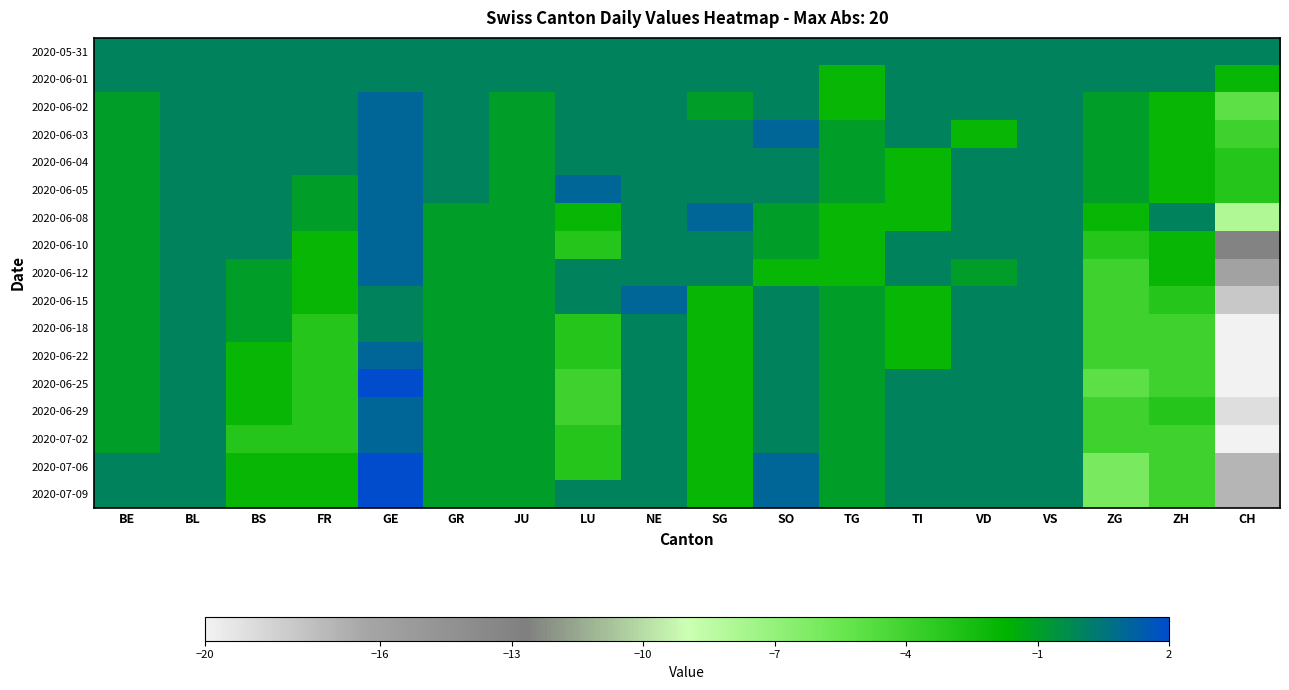

Between GE and ZH, which series saw the biggest shift?

2020-06-25